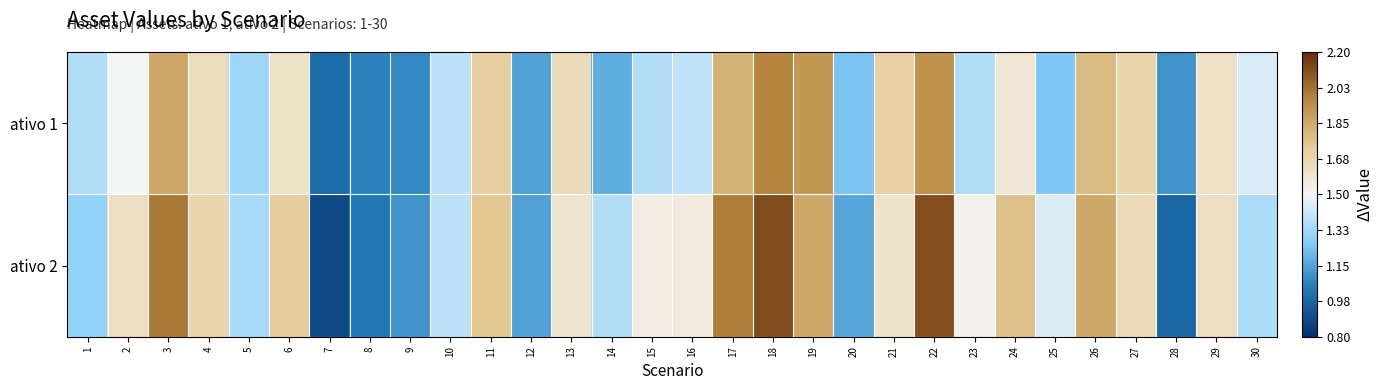

What is the total value across all series at 15?

2.9